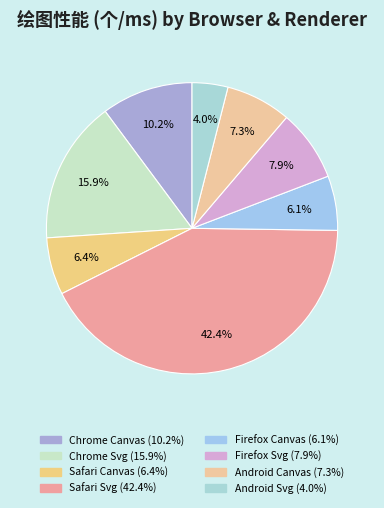

What is the ratio of the value at Safari Svg to the value at Android Svg?

10.7